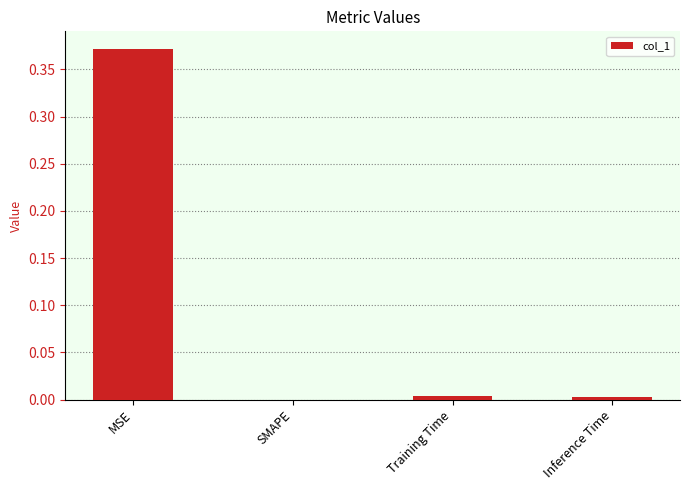

Which category has the highest value across all series?

MSE